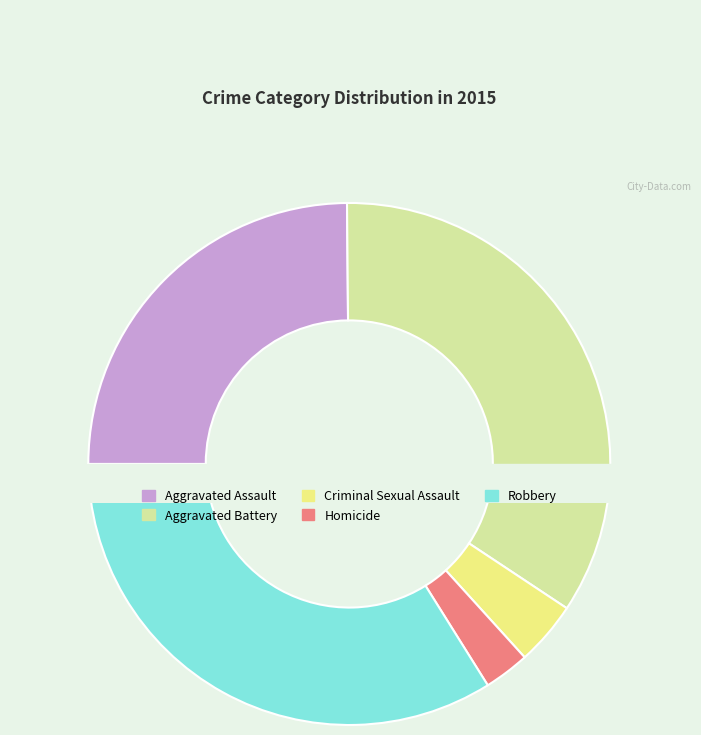

Between Homicide and Aggravated Battery, which is larger?

Aggravated Battery